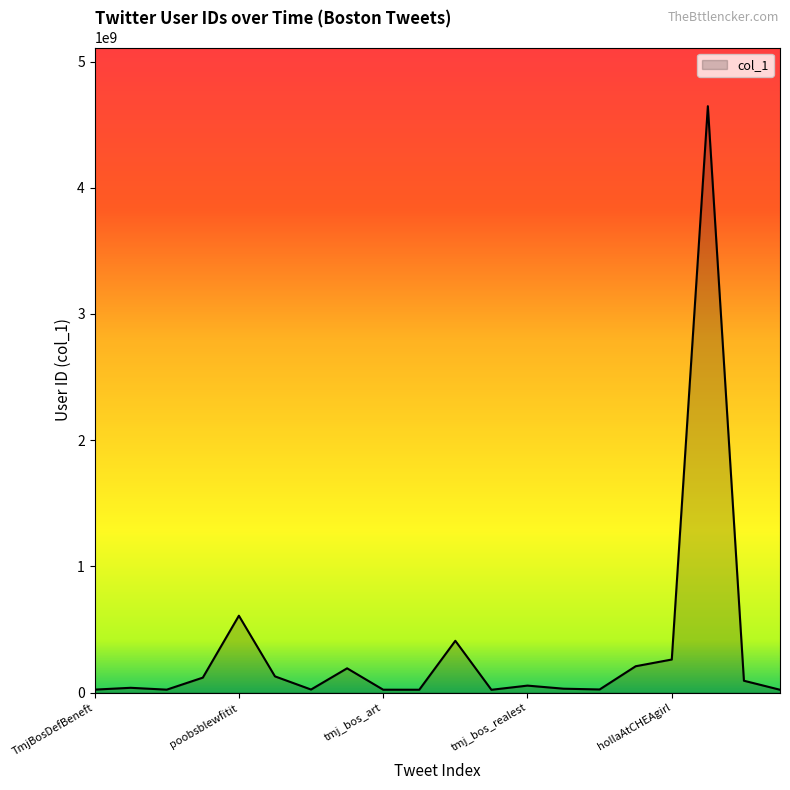

What is the difference between the maximum and minimum values?

4624018651